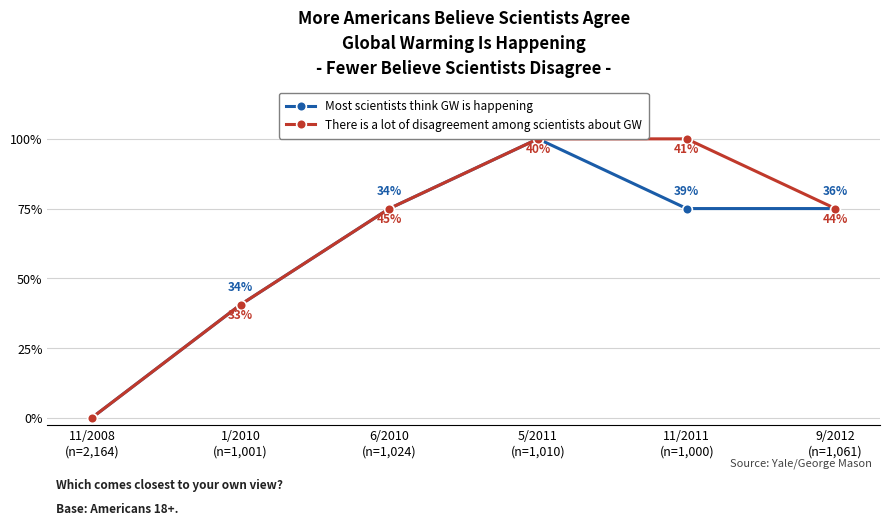

Is this an area chart (filled region under the line)?

No